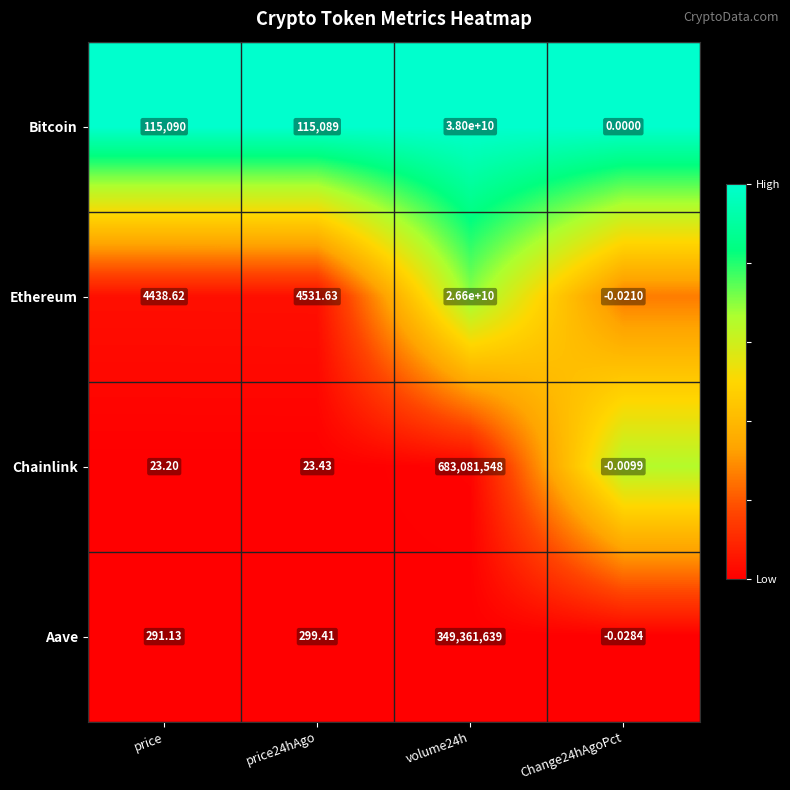

Between price24hAgo and Change24hAgoPct, which series saw the biggest shift?

Bitcoin